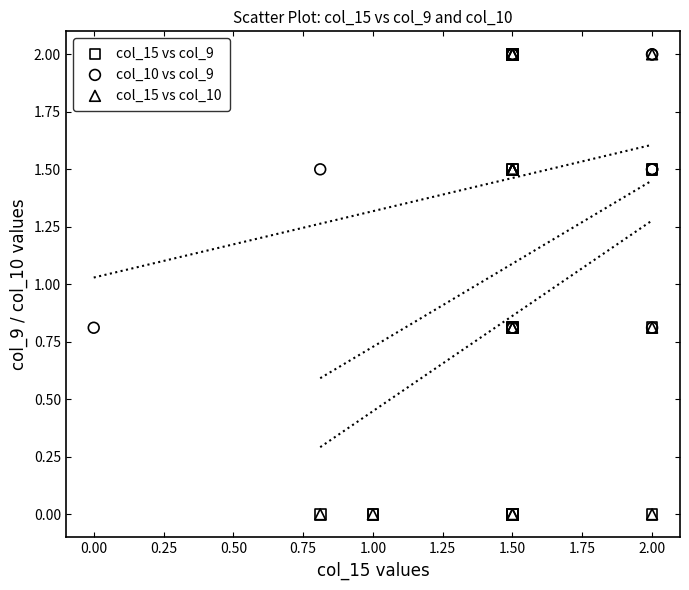

What are all the series names shown in the legend?

col_15 vs col_9, col_10 vs col_9, col_15 vs col_10